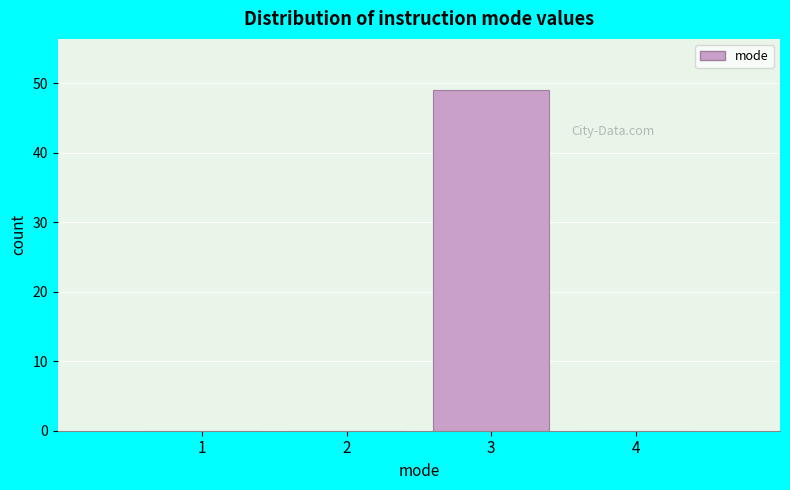

How tall is the bar that spans 2.5 to 3.5 on the x-axis? The values are not printed on the chart, so give them approximately, as read against the axis.

49